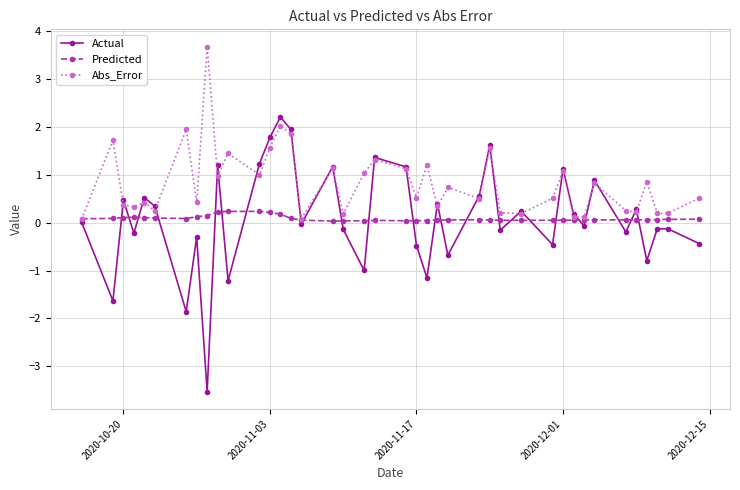

List the series in order of their peak value, lowest first.

Predicted, Actual, Abs_Error